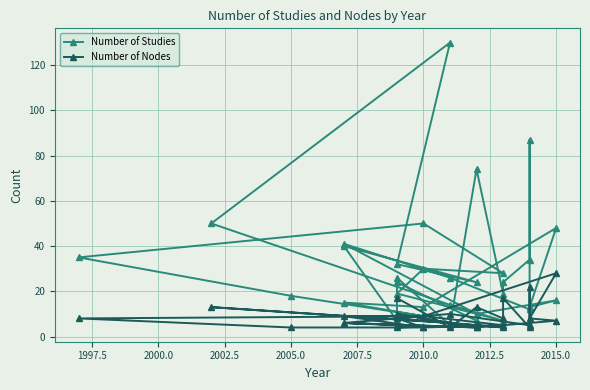

What is the maximum value for Number of Nodes?

28